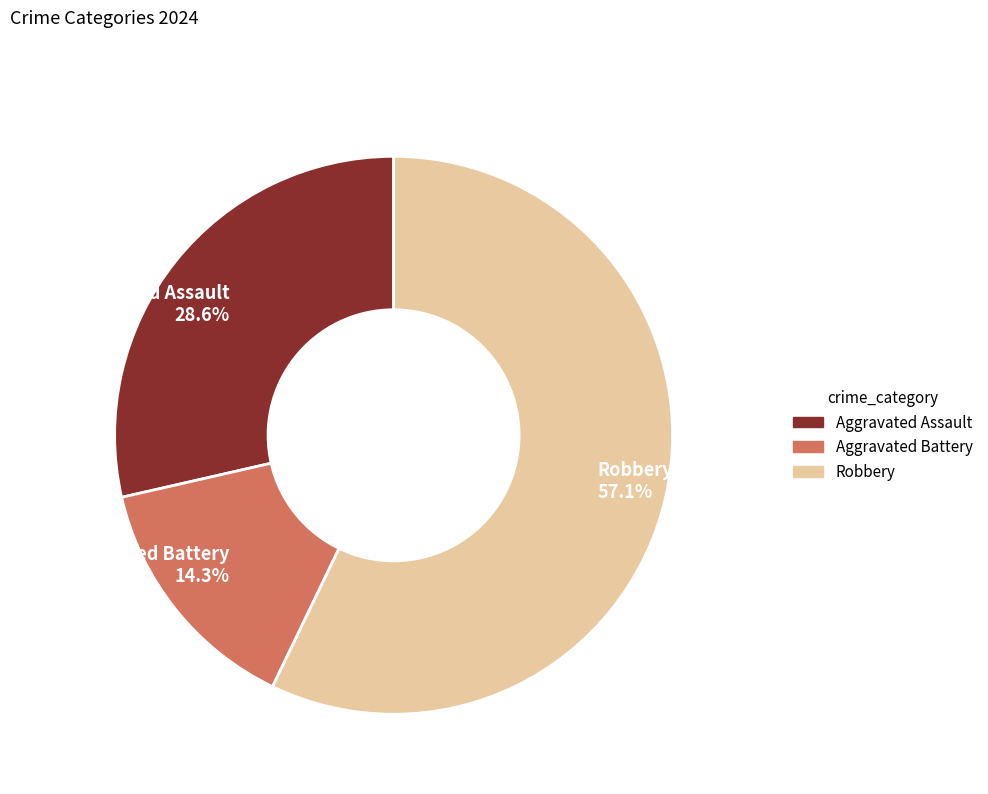

To the nearest percent, what portion does Robbery represent?

57%